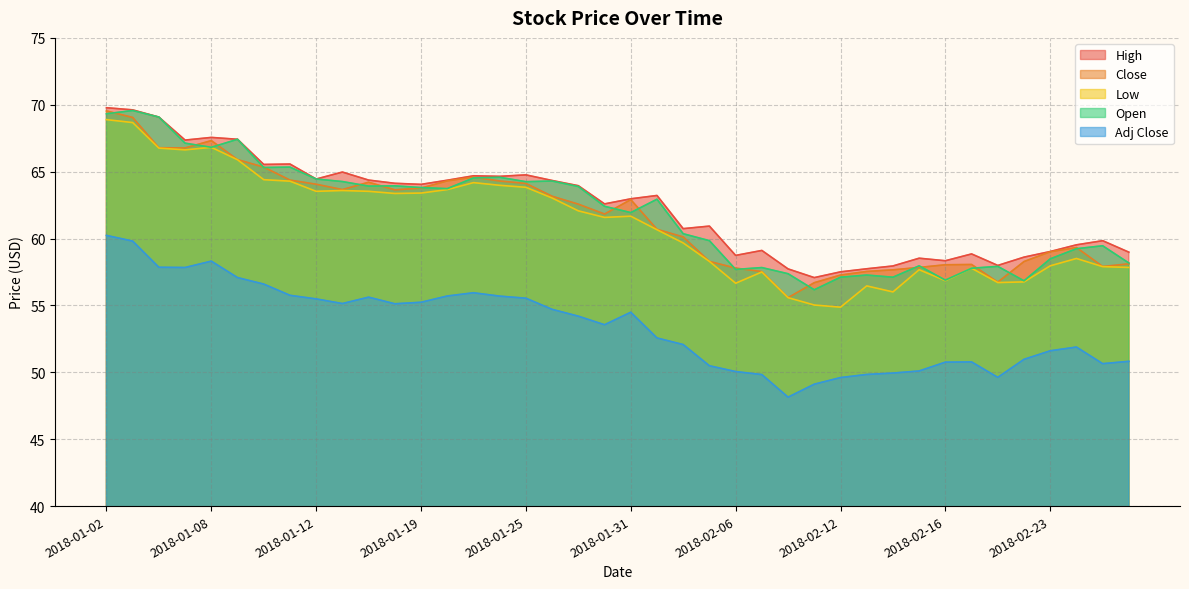

True or false: High and Open cross at least once.

False